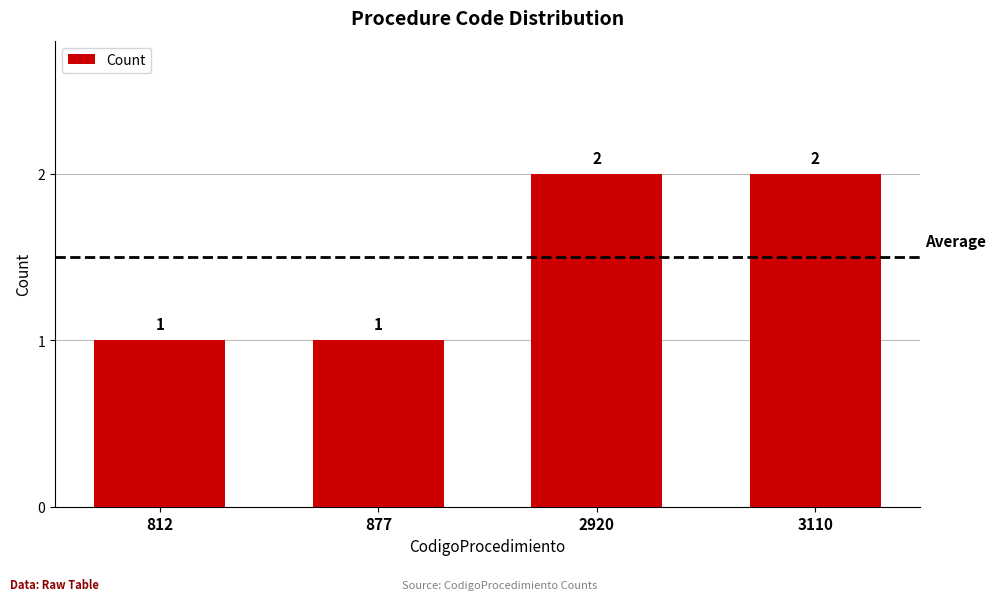

What is the sum of the values at 2920 and 3110?

4